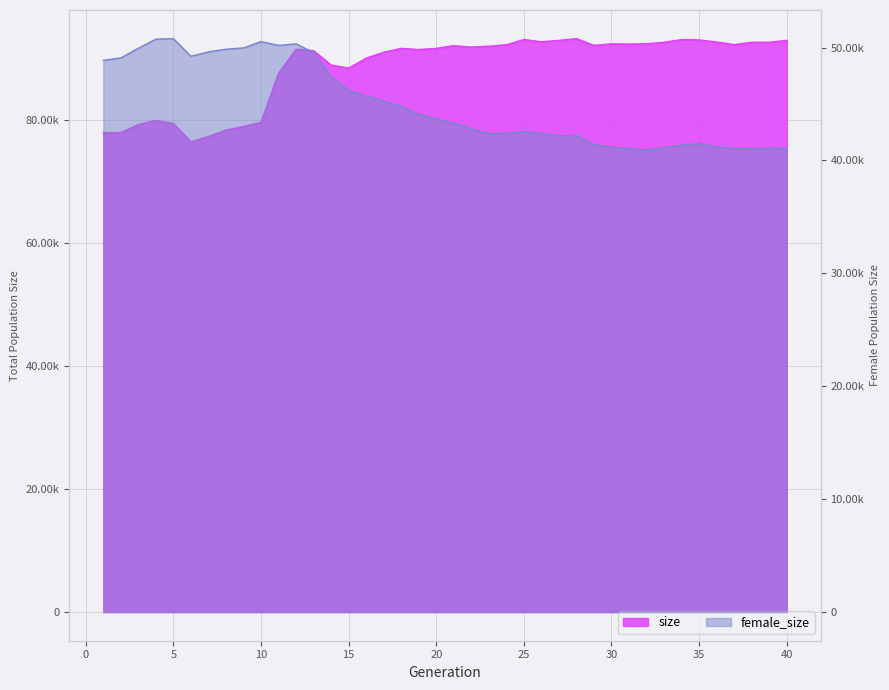

True or false: female_size has more than 1 points higher than both neighbors.

True